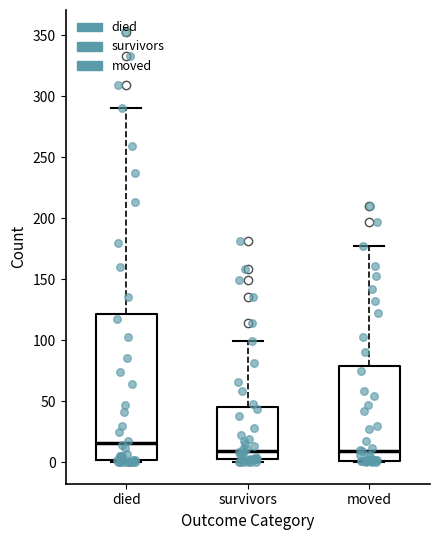

Which box is the tallest, from its lower edge to its upper edge?

died